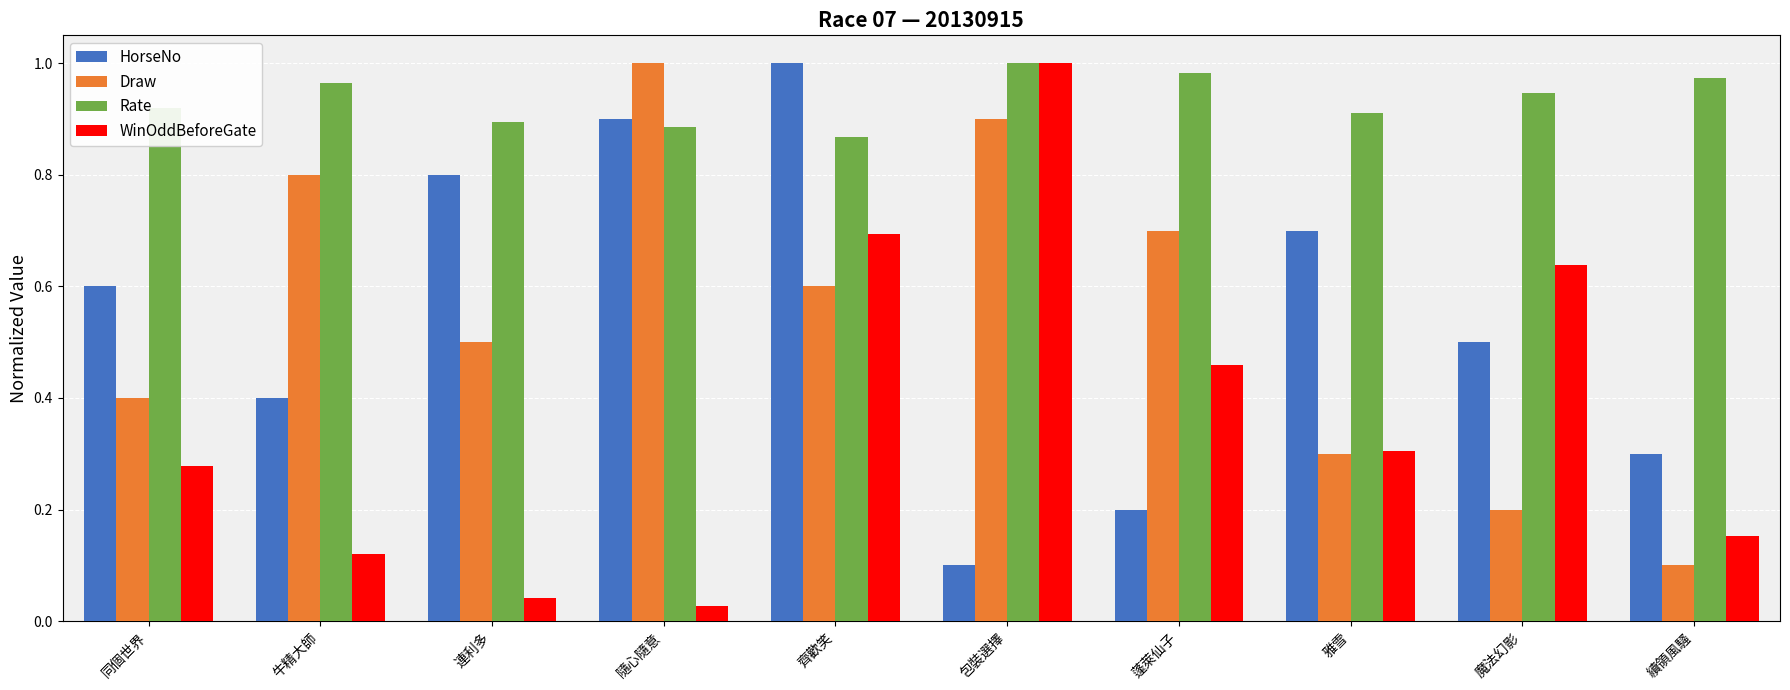

What is the spread (max minus min) of values at 牛精大師?

0.8